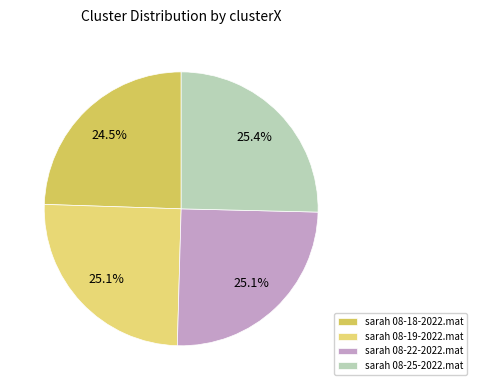

To the nearest percent, what portion does sarah 08-19-2022.mat represent?

25%